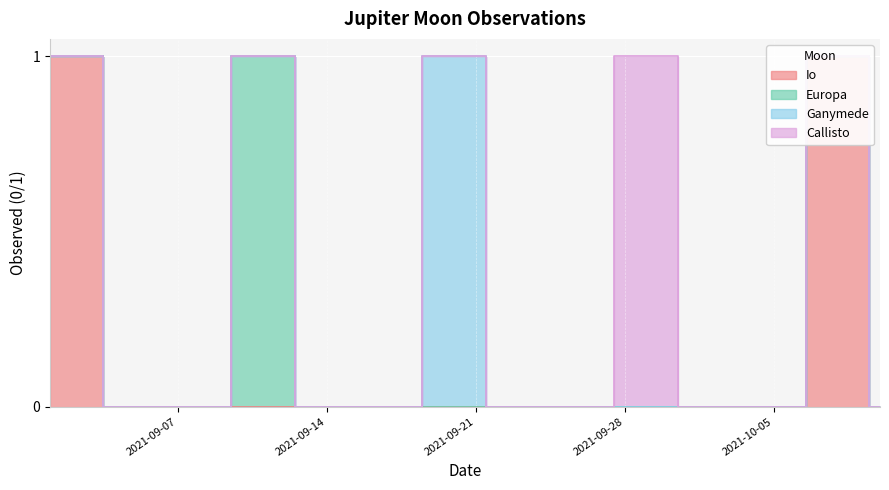

Reading left to right, list all the values displayed in this chart.

Io: 1	1	1	0	0	0	0	0	0	0	0	0	0	0	0	0	0	0	0	0	0	0	0	0	0	0	0	0	0	0	0	0	0	0	0	0	1	1	1	0
Europa: 0	0	0	0	0	0	0	0	0	1	1	1	0	0	0	0	0	0	0	0	0	0	0	0	0	0	0	0	0	0	0	0	0	0	0	0	0	0	0	0
Ganymede: 0	0	0	0	0	0	0	0	0	0	0	0	0	0	0	0	0	0	1	1	1	0	0	0	0	0	0	0	0	0	0	0	0	0	0	0	0	0	0	0
Callisto: 0	0	0	0	0	0	0	0	0	0	0	0	0	0	0	0	0	0	0	0	0	0	0	0	0	0	0	1	1	1	0	0	0	0	0	0	0	0	0	0